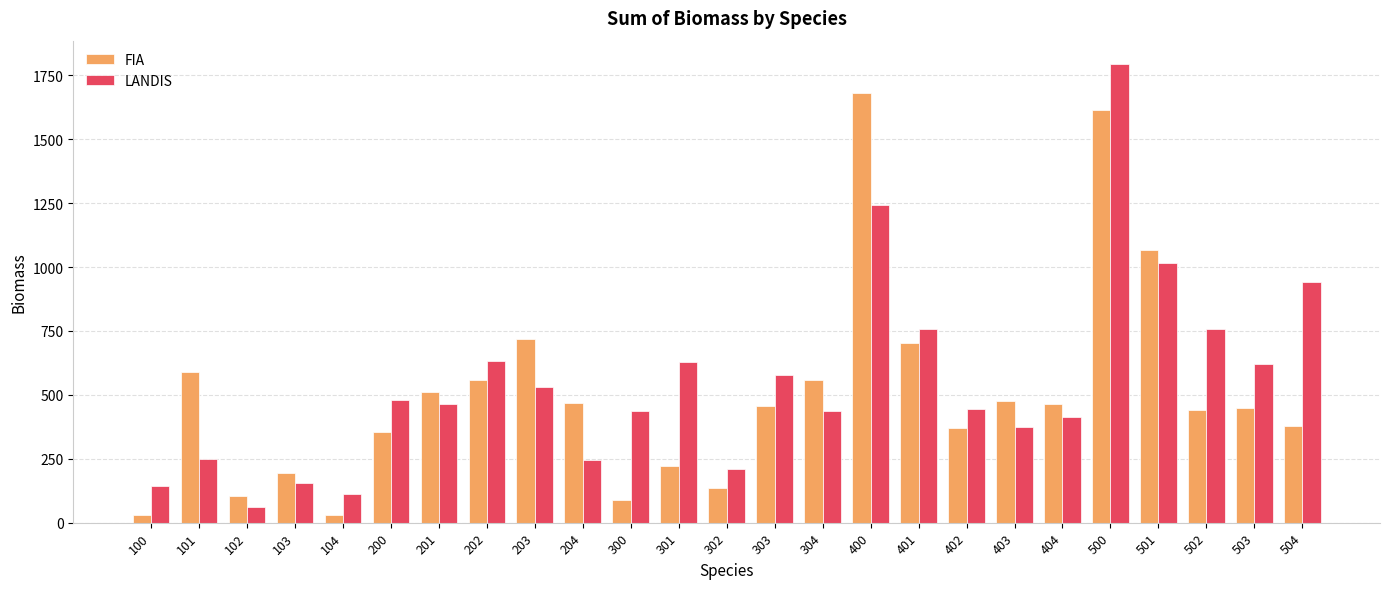

List the series in order of their peak value, highest first.

LANDIS, FIA